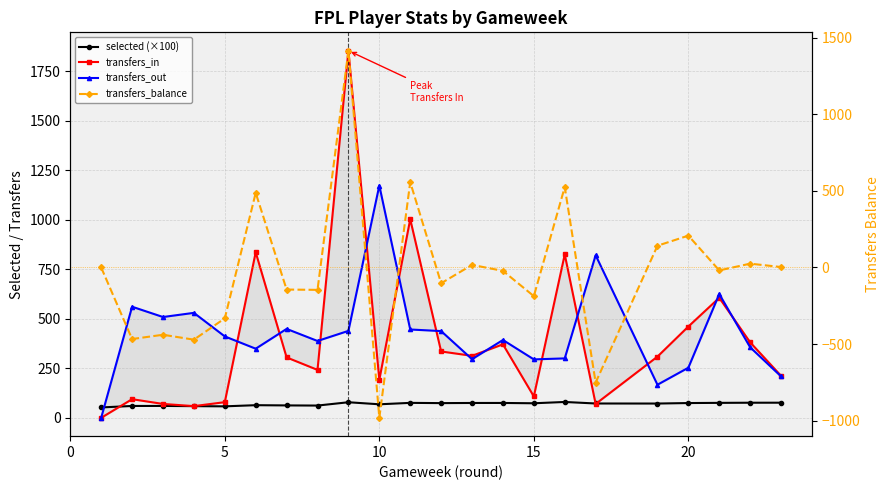

What is the average value of the transfers_in series?

396.6